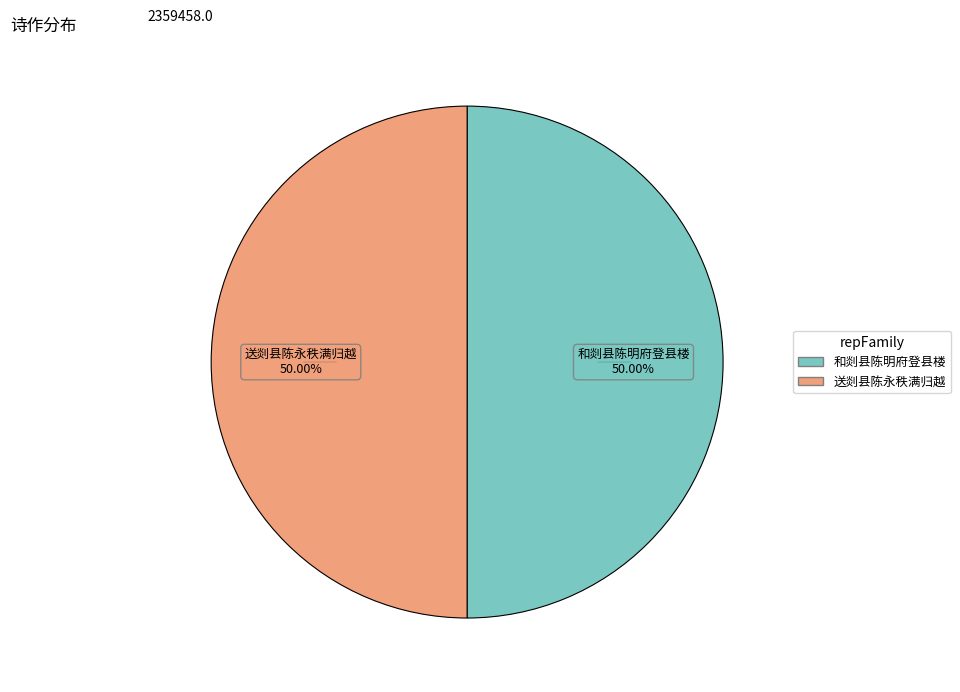

What is the largest slice in the pie chart?

送剡县陈永秩满归越